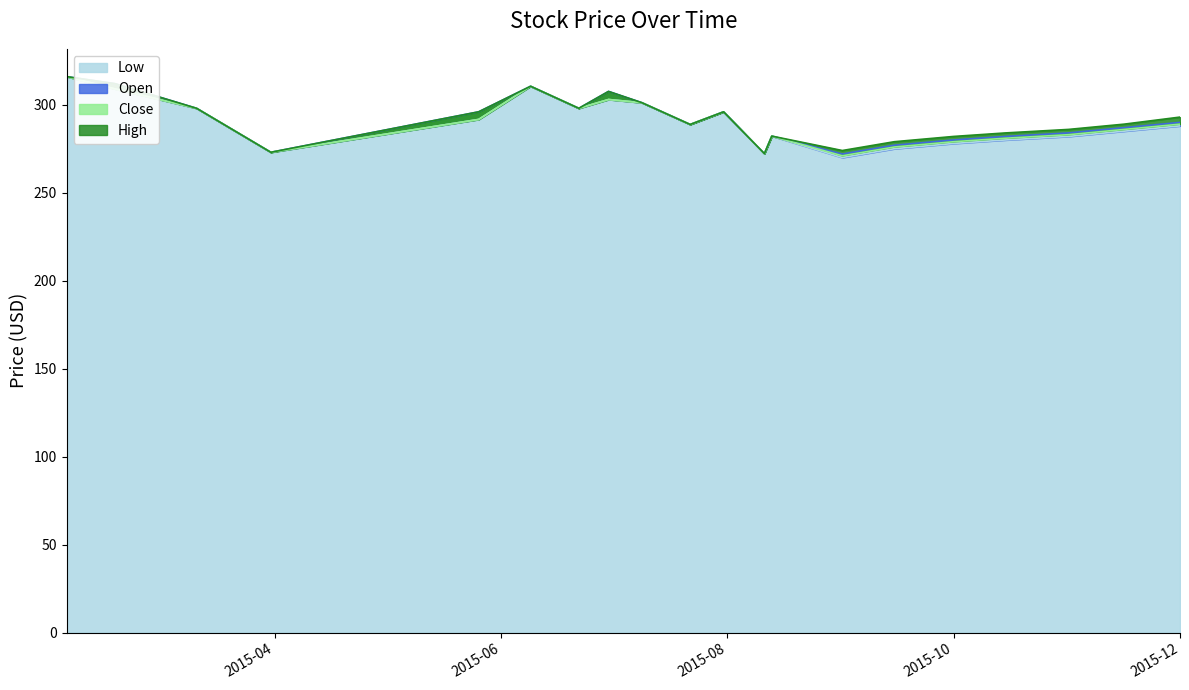

What position from the left is 2015-07-22?

10